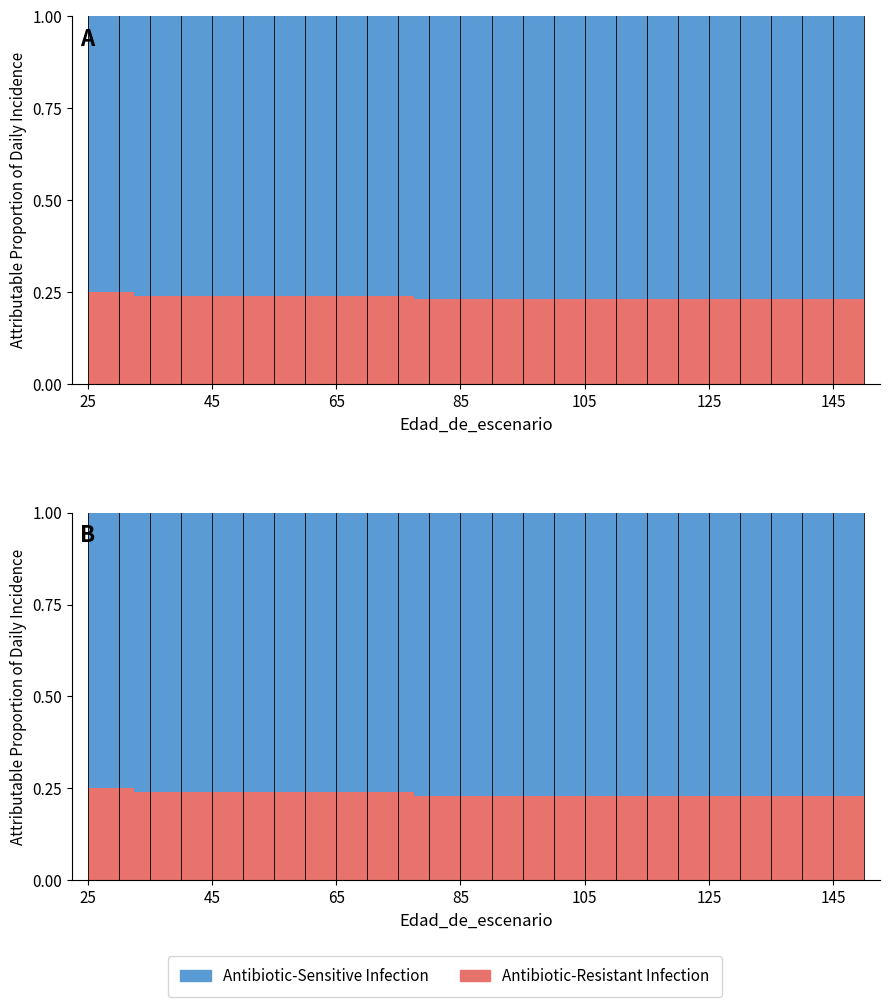

Is the value of Proporcion_sp2 at 95 greater than the value of Proporcion_sp1 at 130?

No